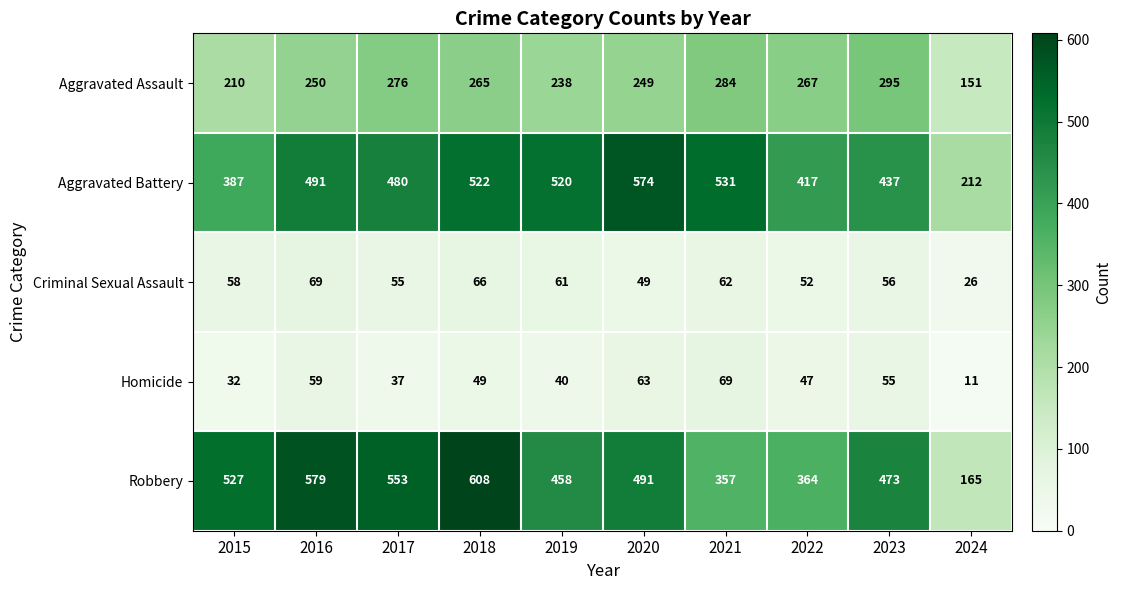

Which series has the largest total across all categories?

Robbery